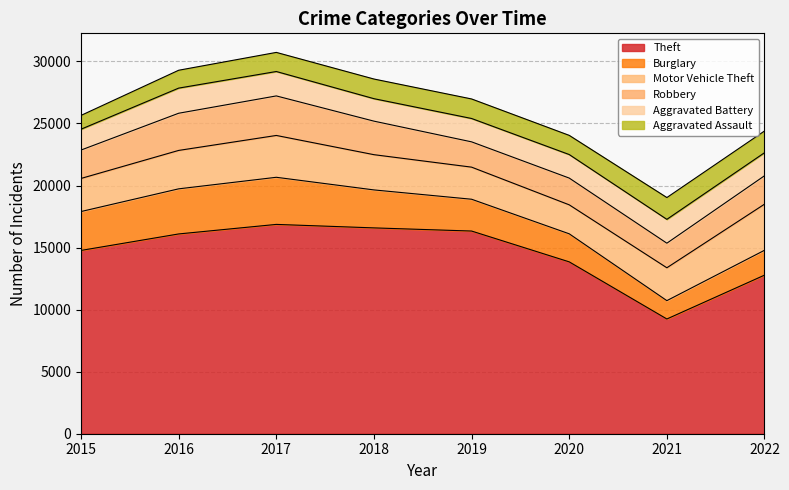

Reading left to right, list all the values displayed in this chart.

Theft: 14771	16099	16868	16587	16333	13849	9246	12779
Burglary: 3134	3635	3797	3060	2563	2261	1479	2004
Motor Vehicle Theft: 2667	3096	3371	2840	2586	2335	2648	3716
Robbery: 2288	2996	3186	2702	2038	2156	1981	2288
Aggravated Battery: 1679	2025	1967	1811	1883	1897	1921	1857
Aggravated Assault: 1113	1440	1540	1583	1574	1544	1757	1752